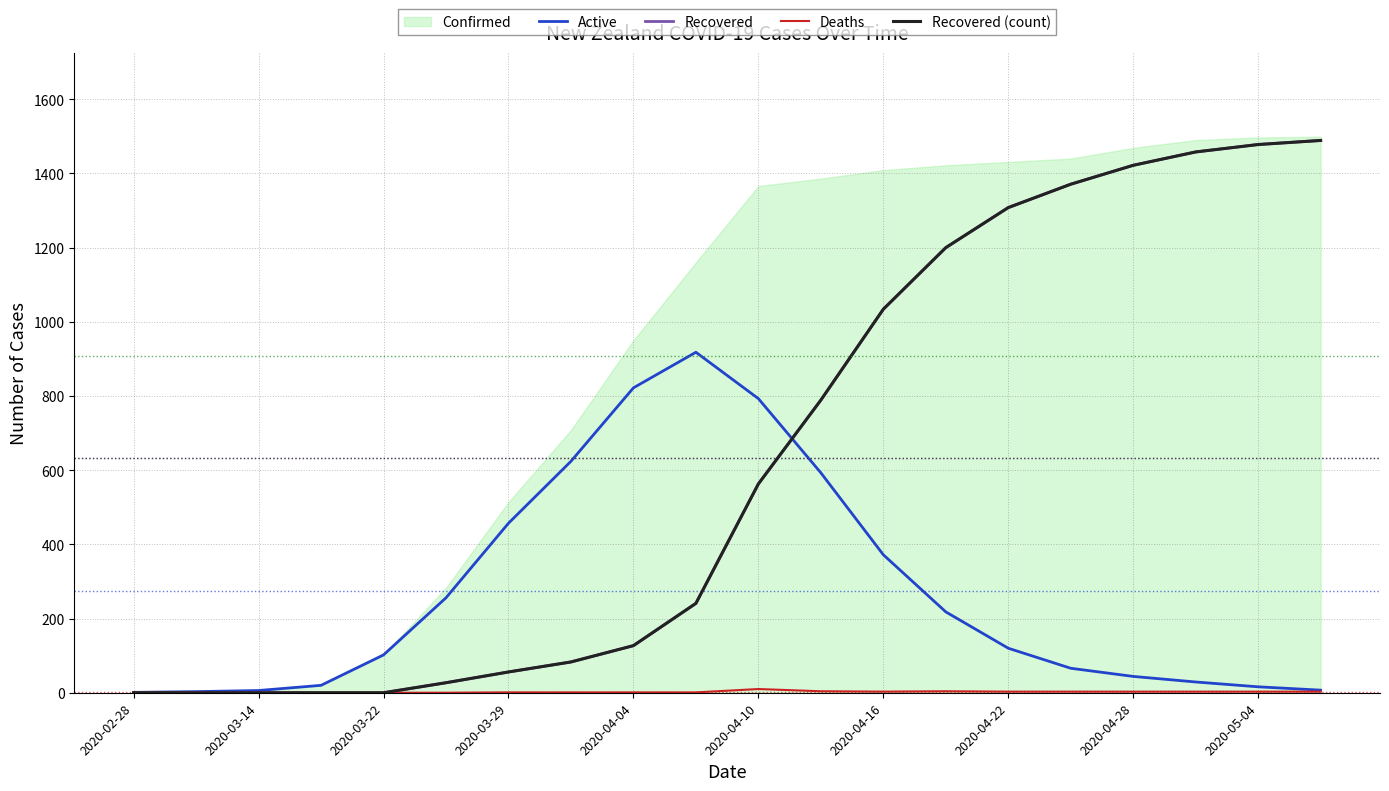

Read the Active value at 2020-04-28, to the nearest 50.

50